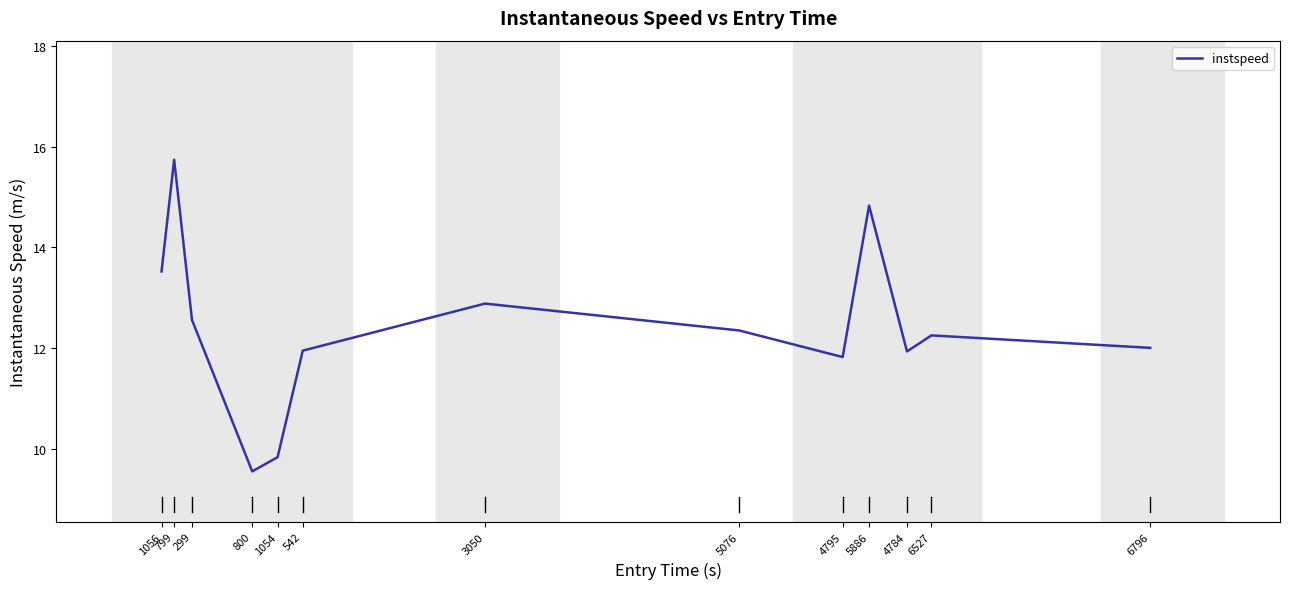

Is this an area chart (filled region under the line)?

No